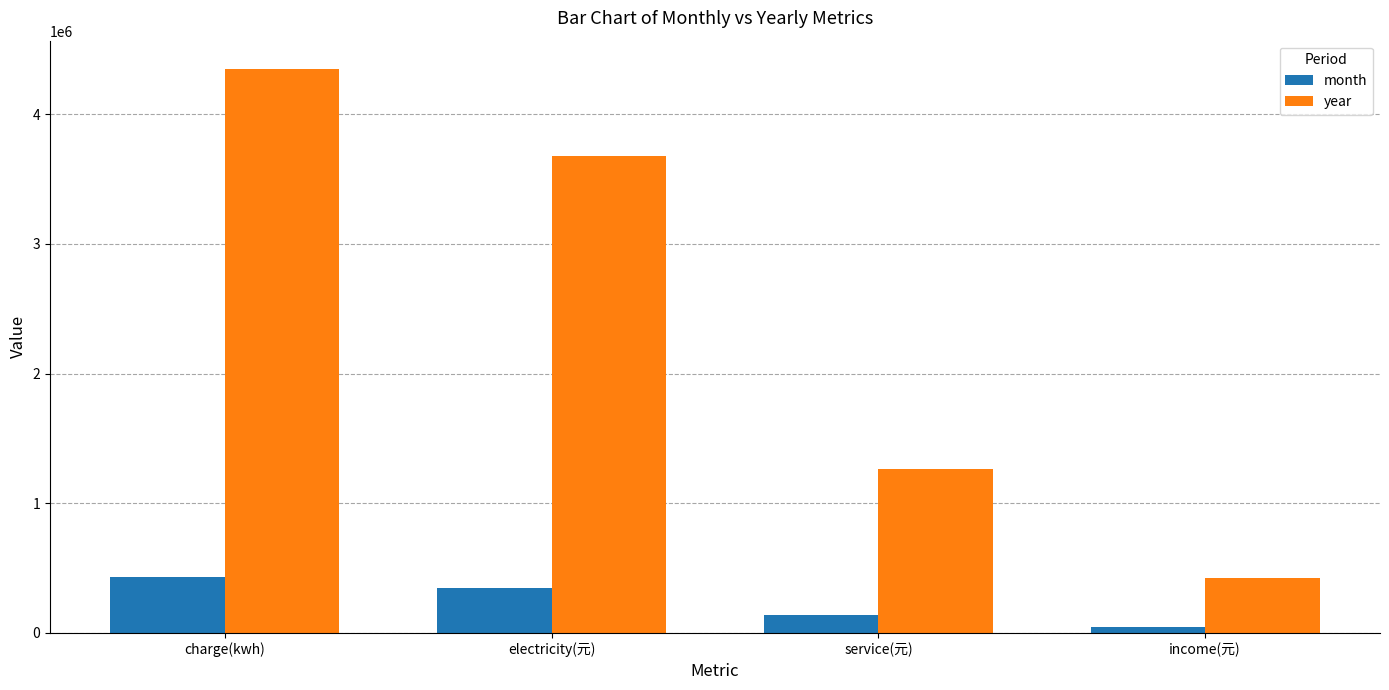

Between charge(kwh) and service(元), which series saw the biggest shift?

year